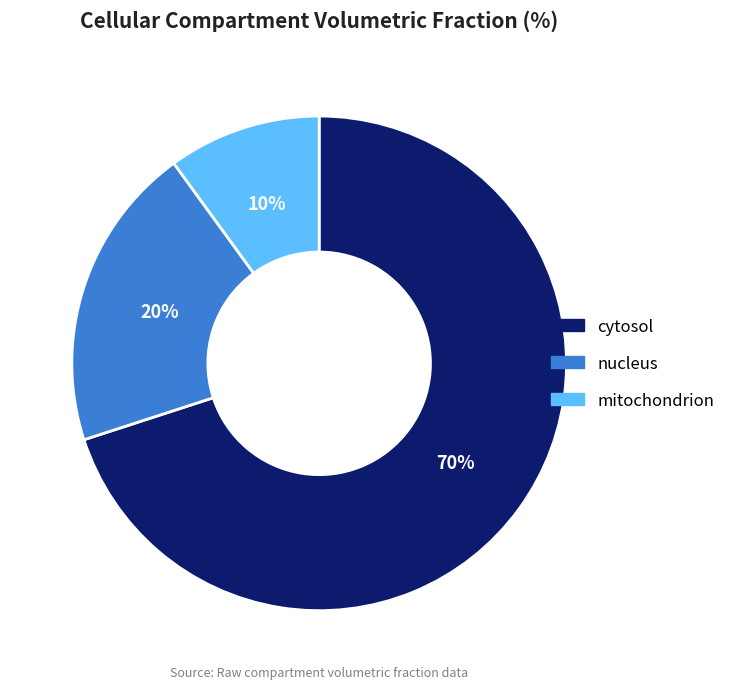

Does nucleus account for over 50% of the chart?

No